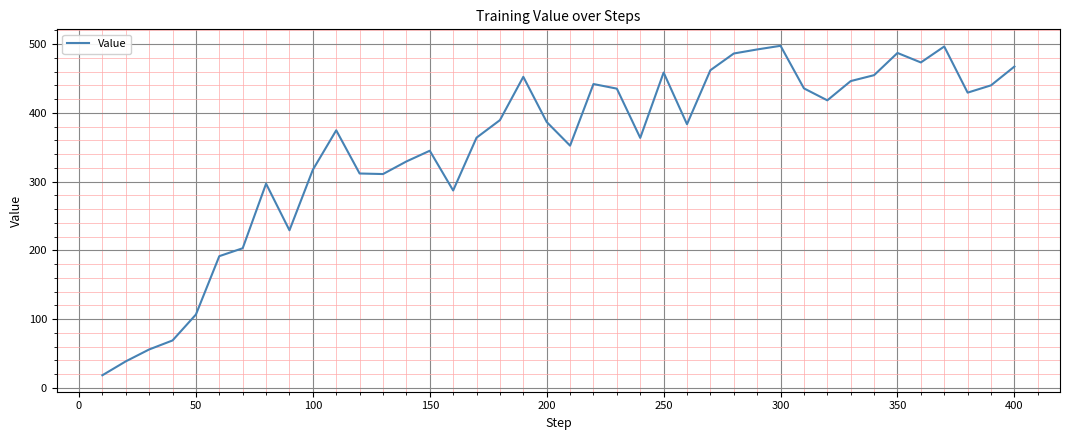

How many interior local peaks (higher than both neighbors) does the data have?

9